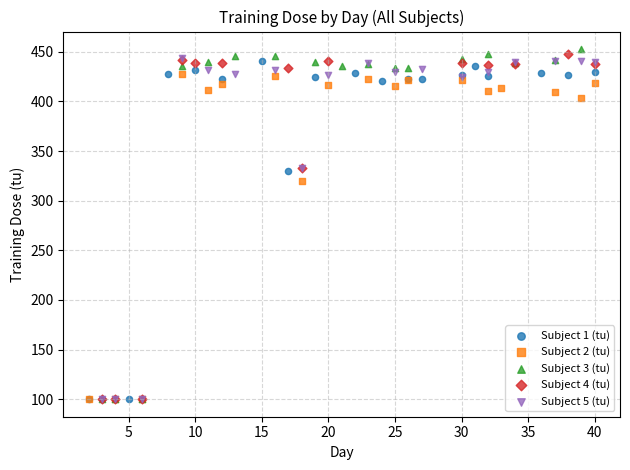

What are all the series names shown in the legend?

Subject 1 (tu), Subject 2 (tu), Subject 3 (tu), Subject 4 (tu), Subject 5 (tu)